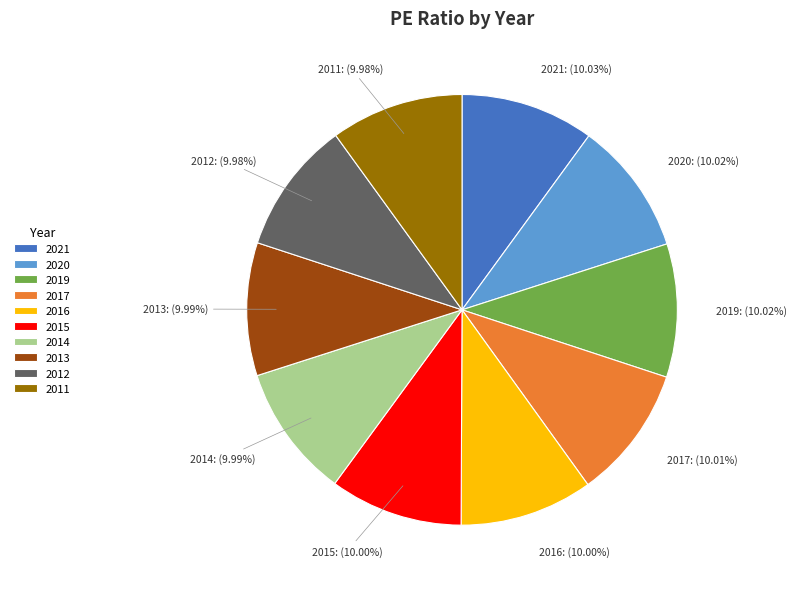

To the nearest percent, what portion does 2013 represent?

10%